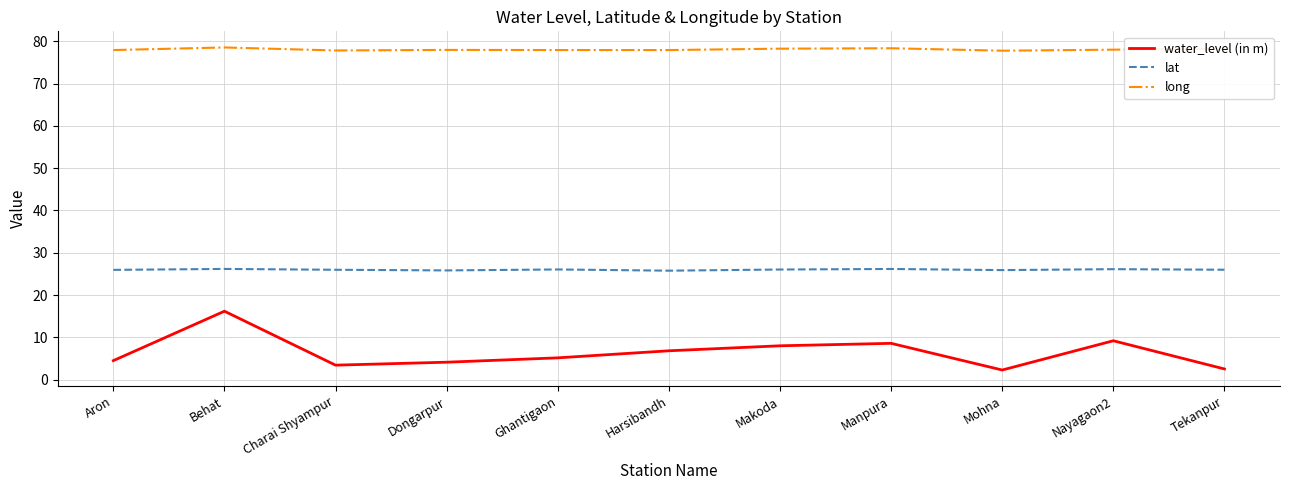

What is the sum of all long values?

858.8